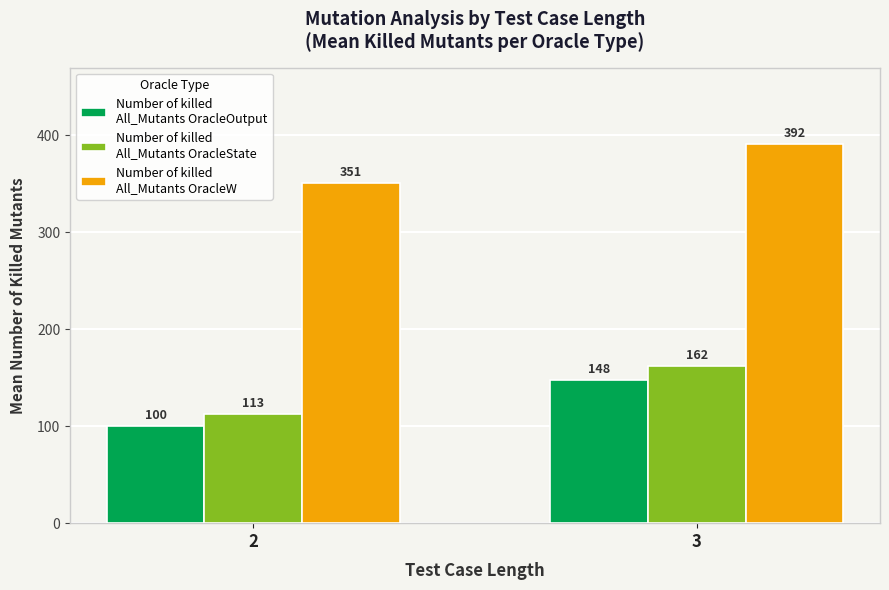

What is the spread (max minus min) of values at 3?

243.5